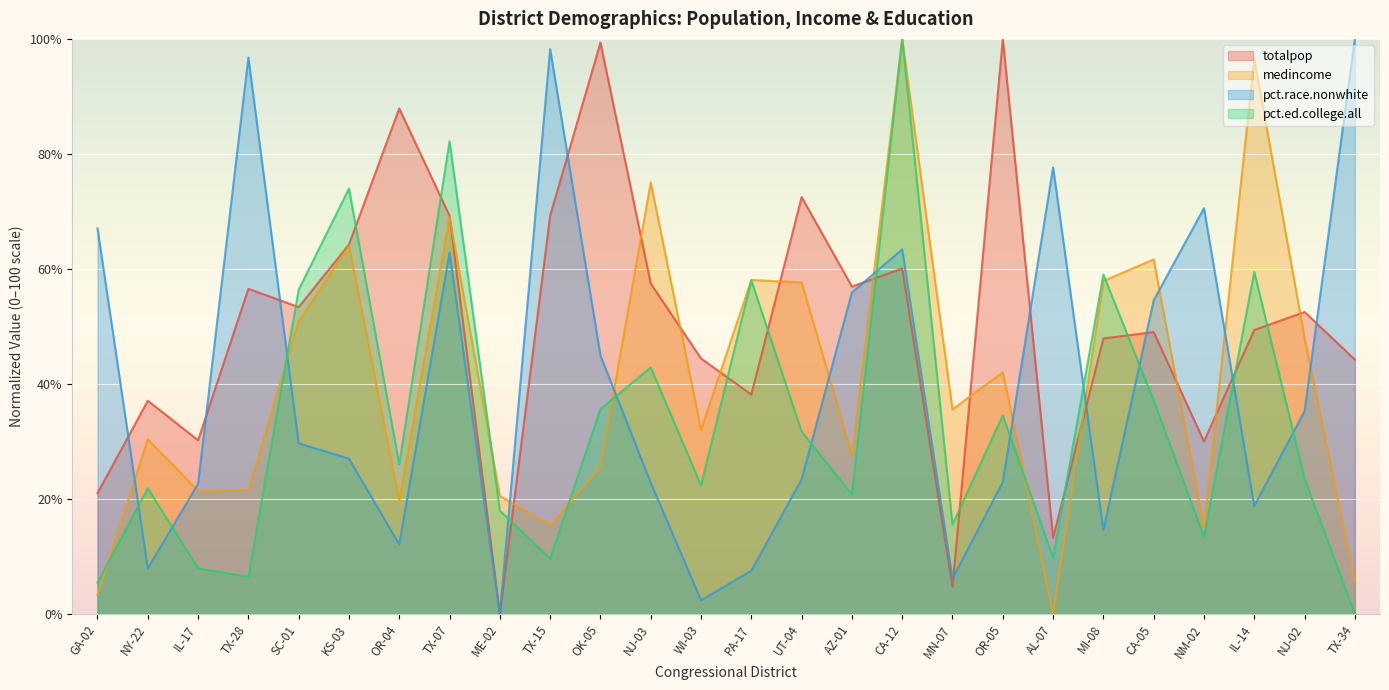

What is the spread (max minus min) of values at TX-07?

19.3